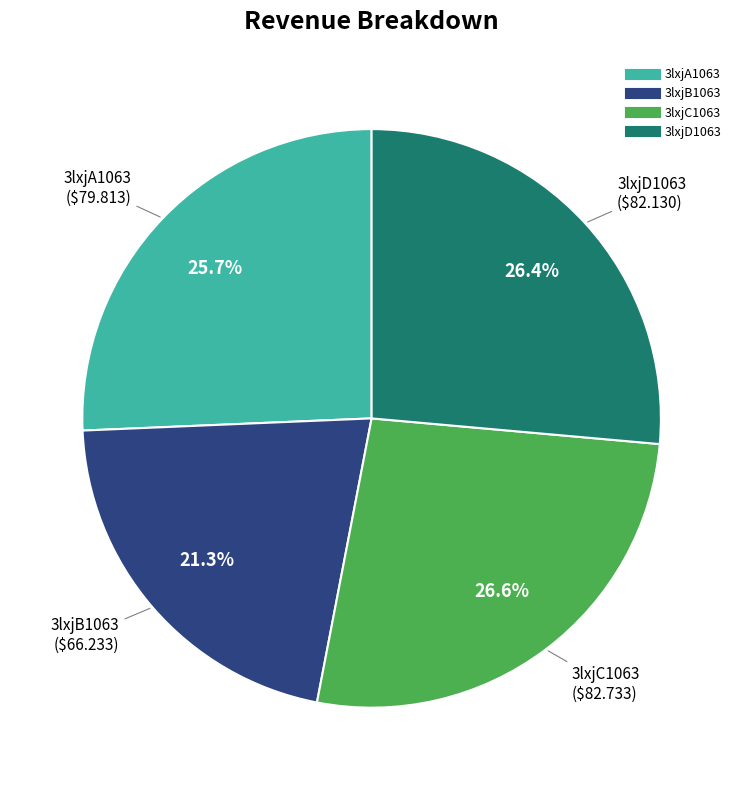

Is there a majority slice in this chart?

No